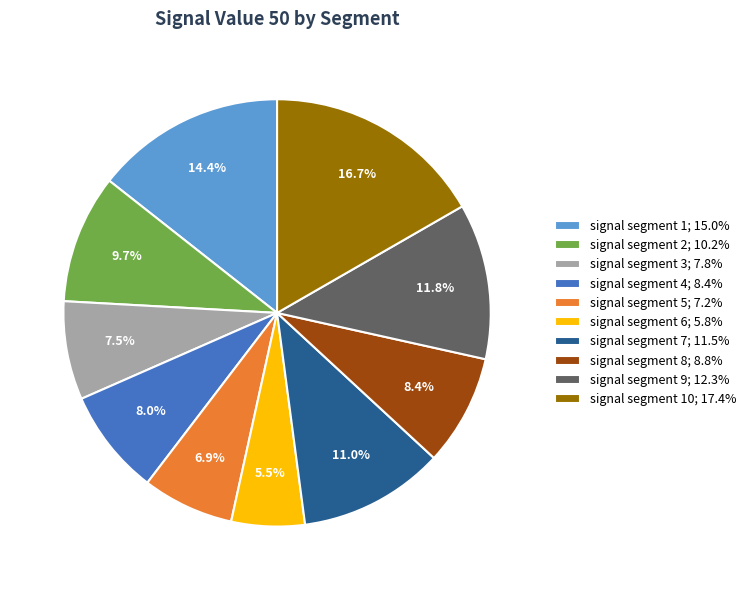

Which category has the smallest portion of the pie?

signal segment 6; 5.8%